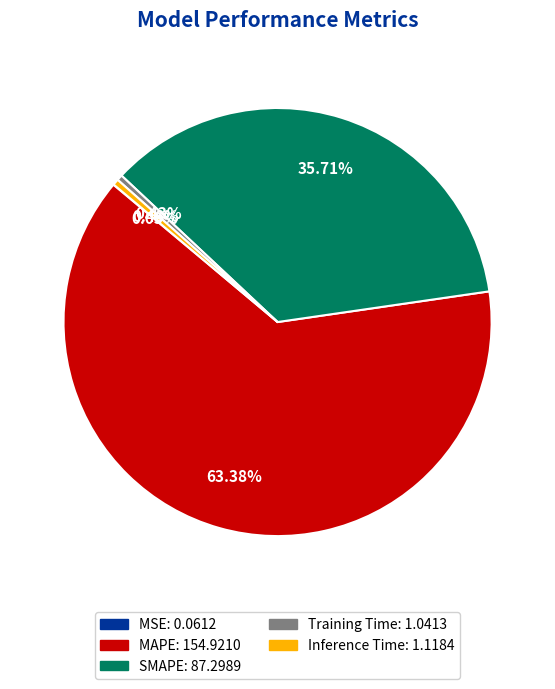

To the nearest percent, what is the combined percentage of MAPE and Inference Time?

64%